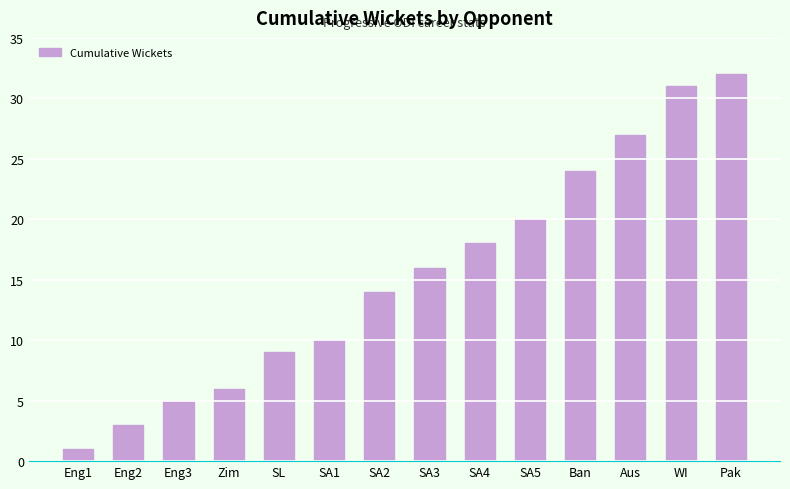

Rank the categories by value from lowest to highest.

Eng1, Eng2, Eng3, Zim, SL, SA1, SA2, SA3, SA4, SA5, Ban, Aus, WI, Pak